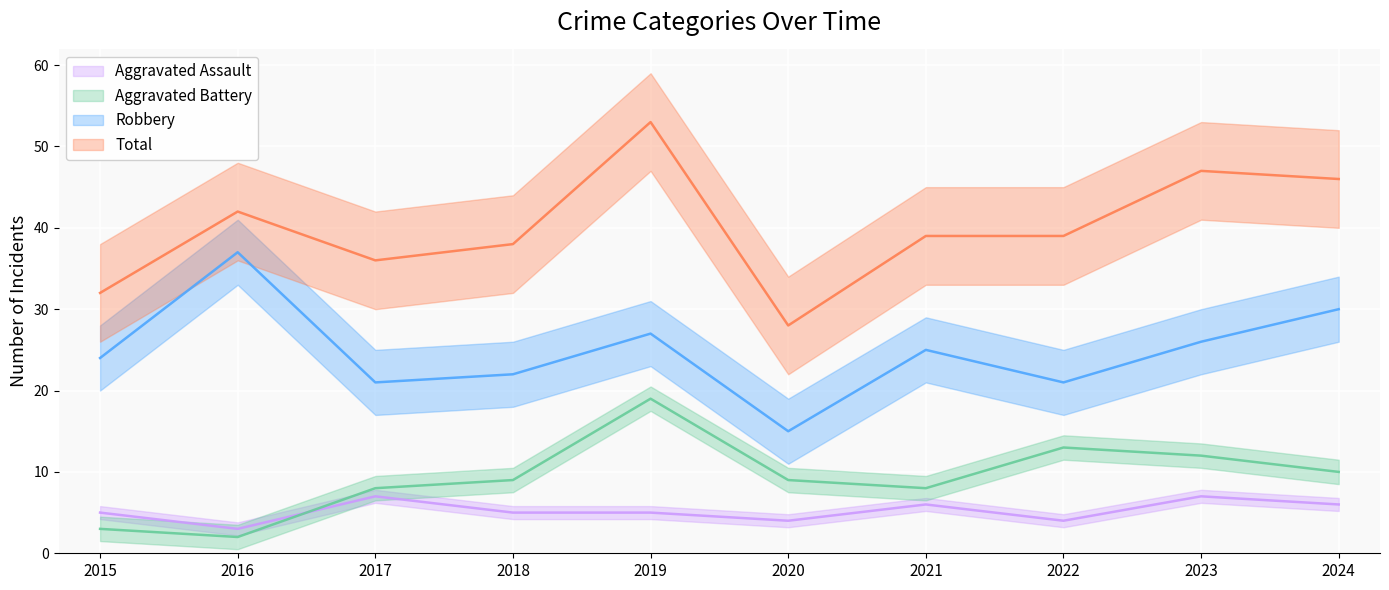

True or false: Aggravated Battery and Total cross at least once.

False